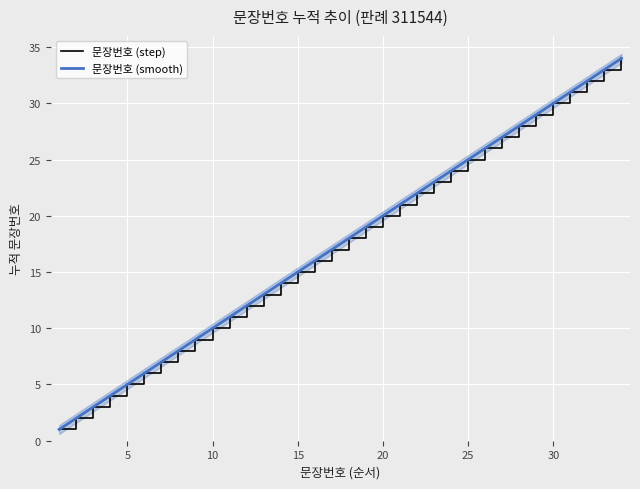

What is the average value?

18